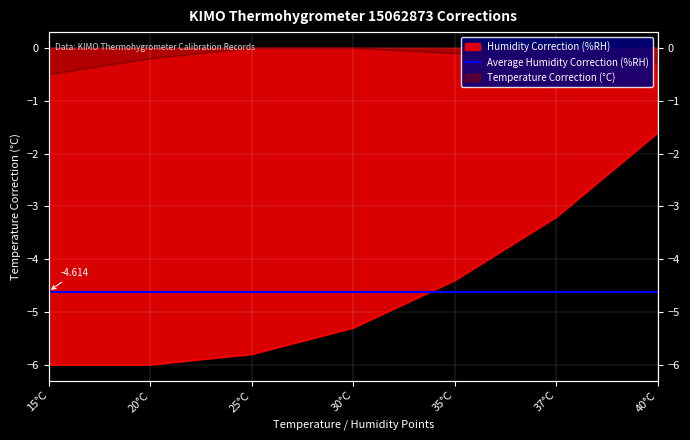

What is the average value of the Temperature Correction (°C) series?

-0.2